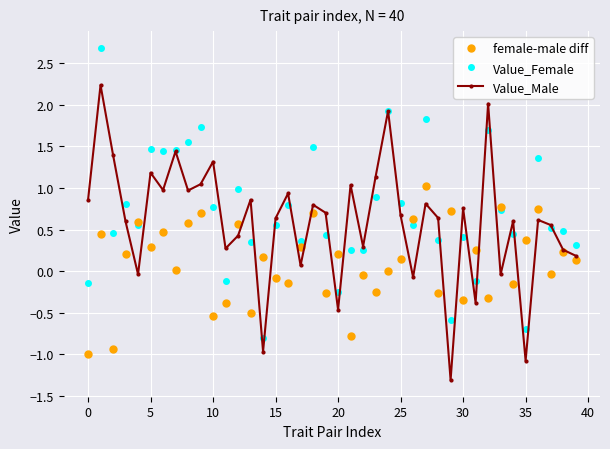

What is the maximum value for Value_Male?

2.2